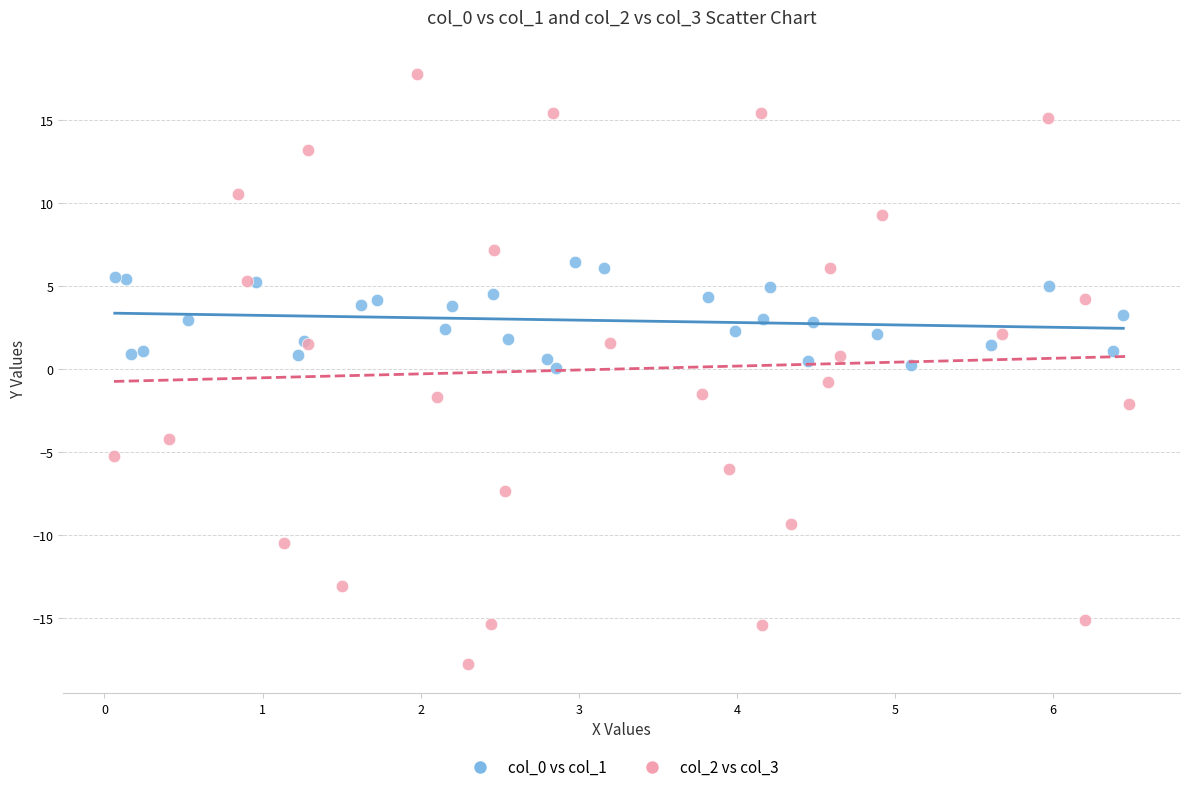

What are all the series names shown in the legend?

col_0 vs col_1, col_2 vs col_3